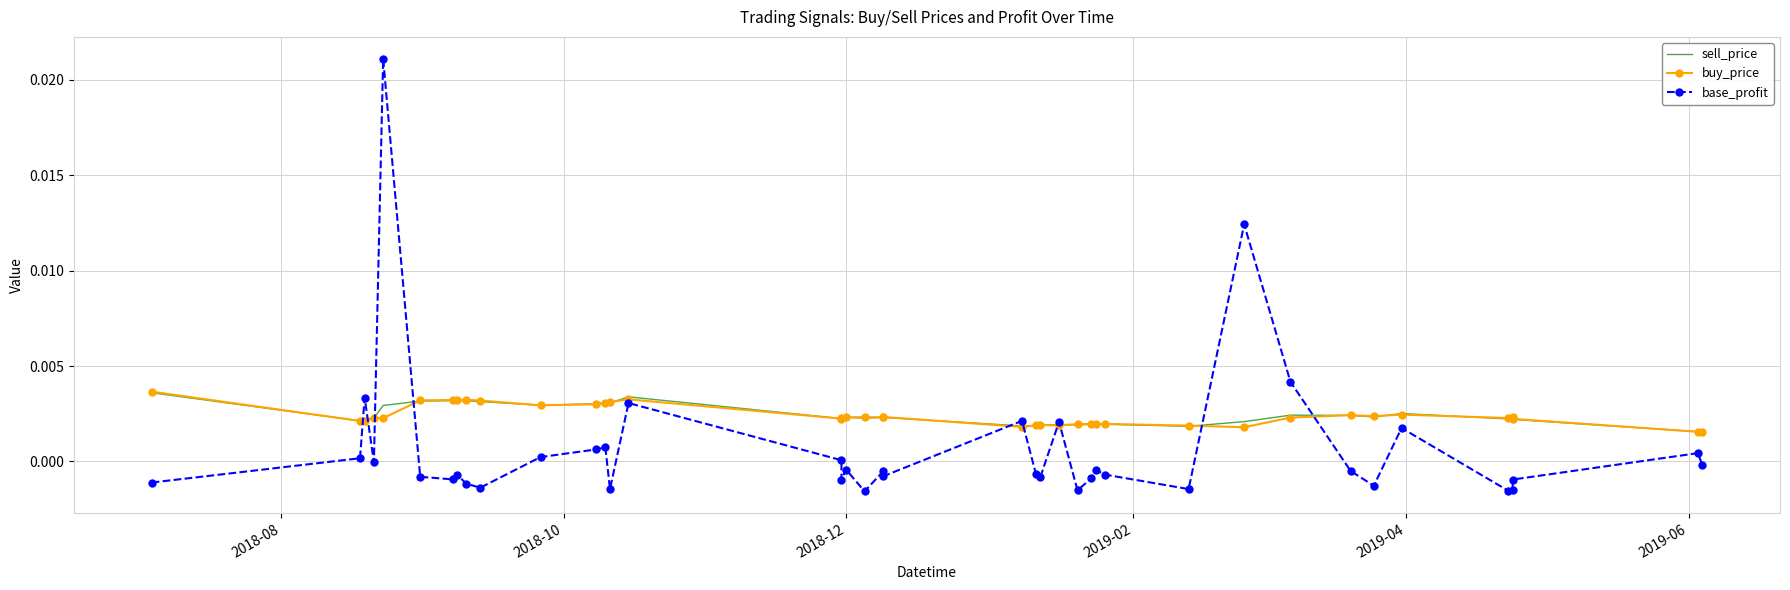

Does the chart have visible grid lines?

Yes